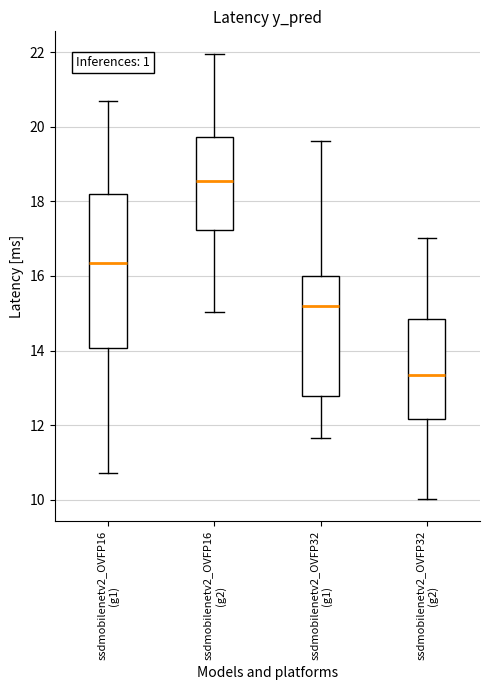

Reading left to right, read every box against the y-axis: the position of its median line, the range the box covers, and the ends of its whiskers. The values are not printed on the chart, so give them approximately, as read against the axis.

ssdmobilenetv2_OVFP16 (g1): median 16.4, box 14.0 to 18.2, whiskers 10.8 to 20.6
ssdmobilenetv2_OVFP16 (g2): median 18.6, box 17.2 to 19.8, whiskers 15.0 to 22.0
ssdmobilenetv2_OVFP32 (g1): median 15.2, box 12.8 to 16.0, whiskers 11.6 to 19.6
ssdmobilenetv2_OVFP32 (g2): median 13.4, box 12.2 to 14.8, whiskers 10.0 to 17.0